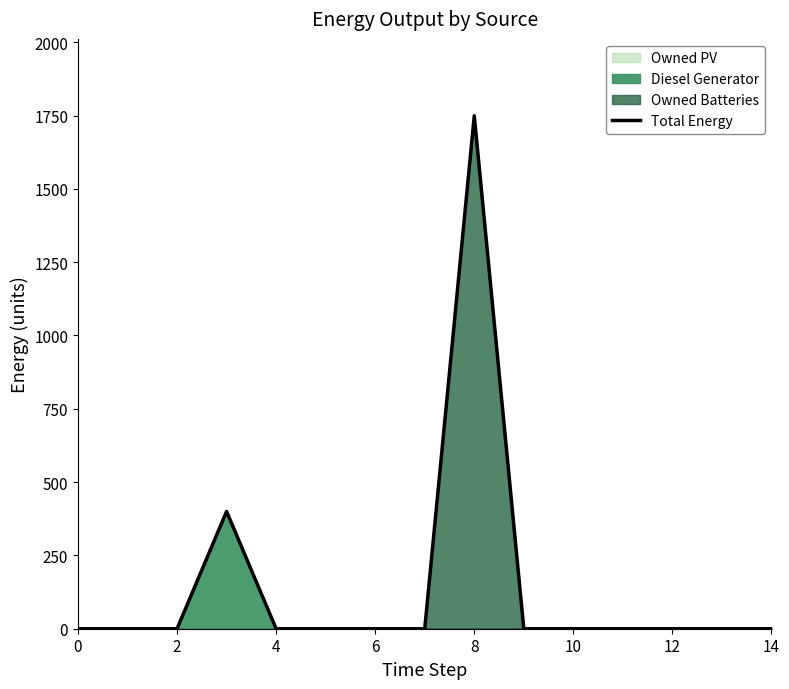

The value of Total Energy at 14 is 0. True or false?

True